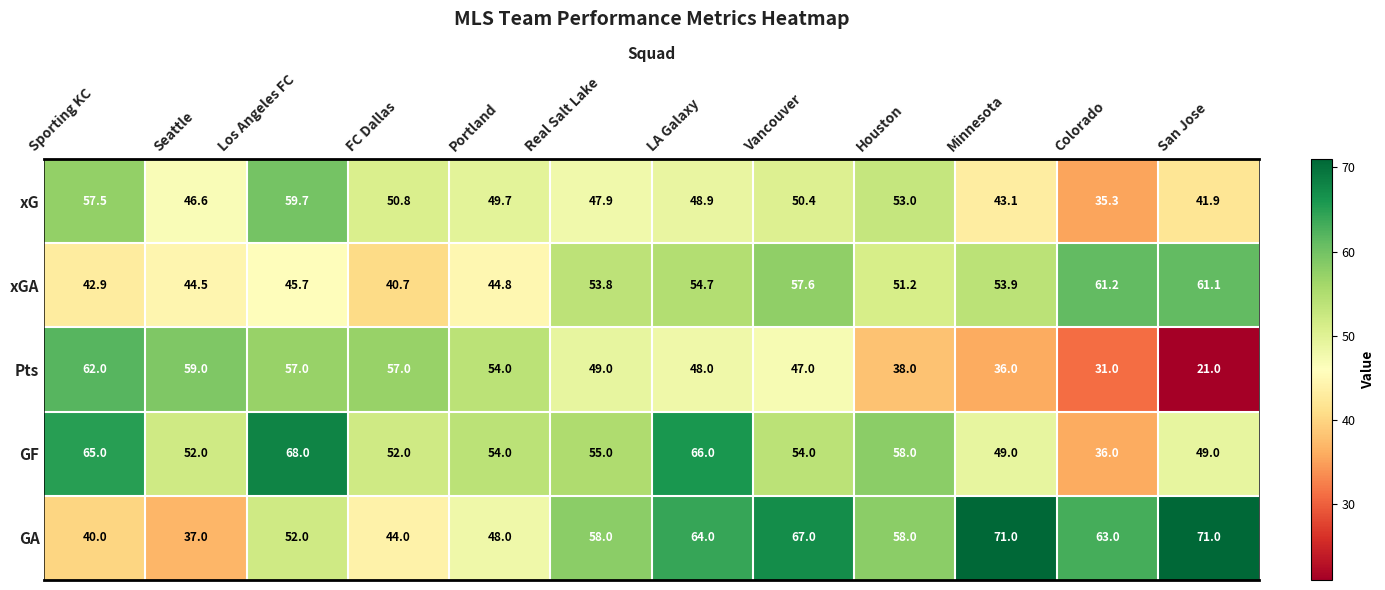

Where does the GF series first go above 54?

Sporting KC